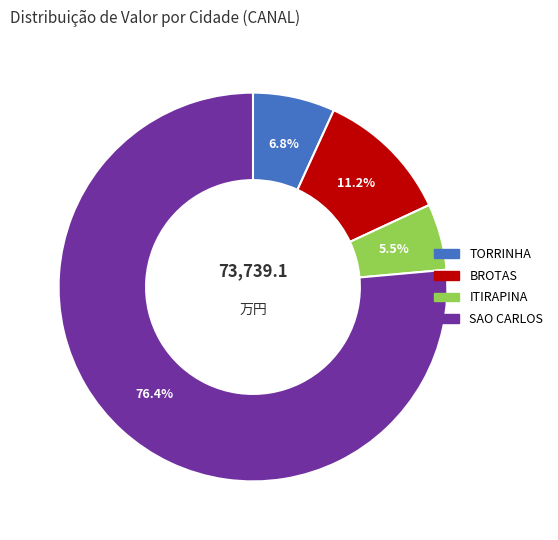

Do SAO CARLOS and ITIRAPINA together represent more than half of the pie?

Yes